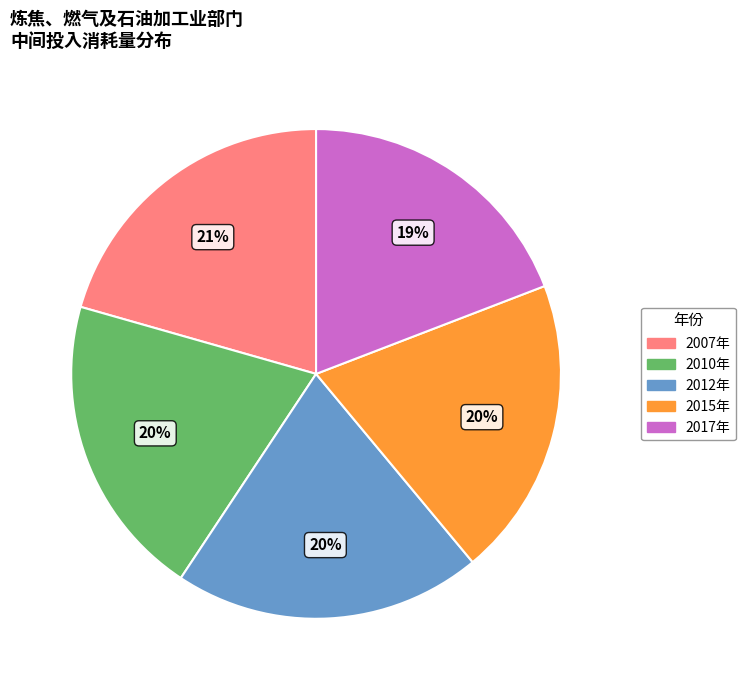

Does 2012年 represent more than half of the total?

No